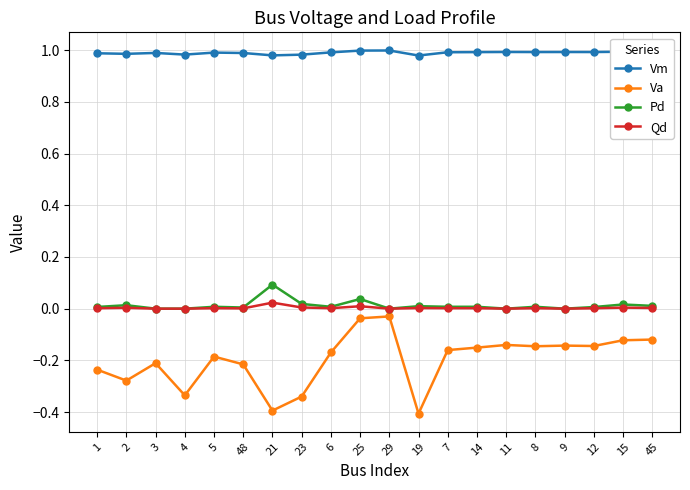

Which series has the largest range (max minus min)?

Va